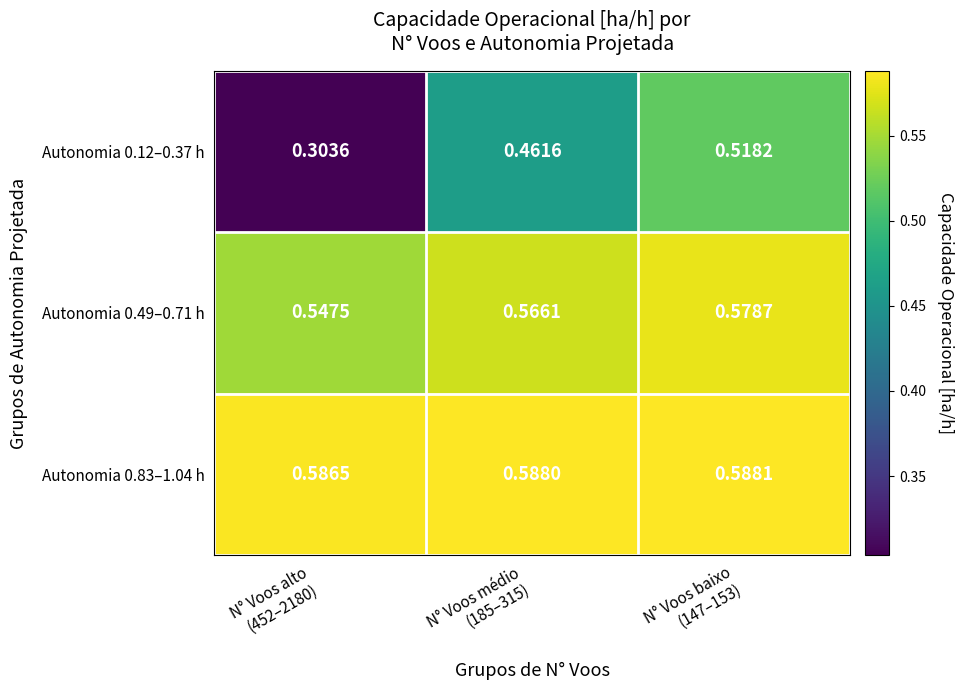

Count the number of data series in this chart.

3